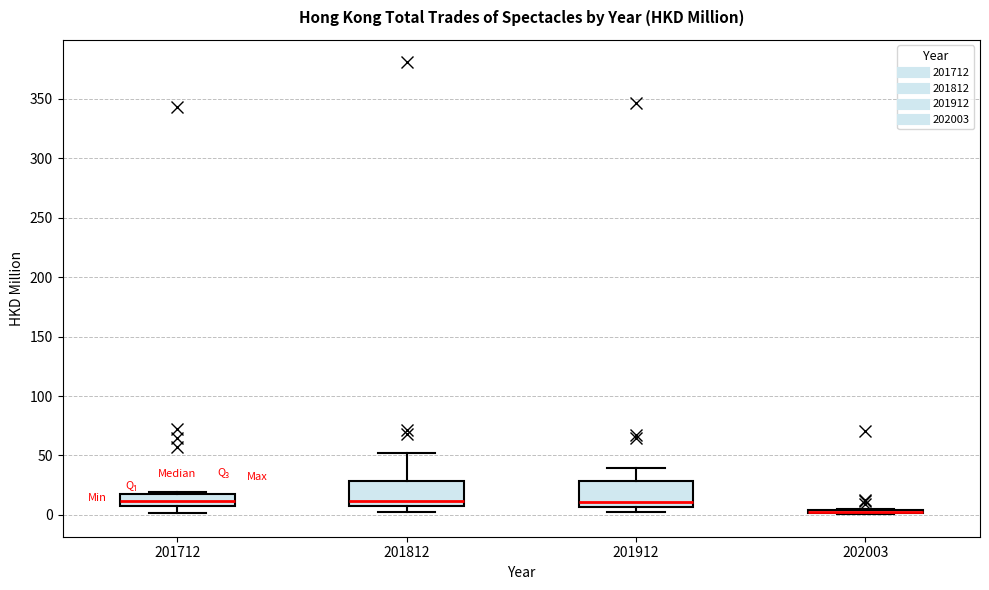

Where is the lower edge of the box at x = 201712 on the y-axis? The values are not printed on the chart, so give them approximately, as read against the axis.

5